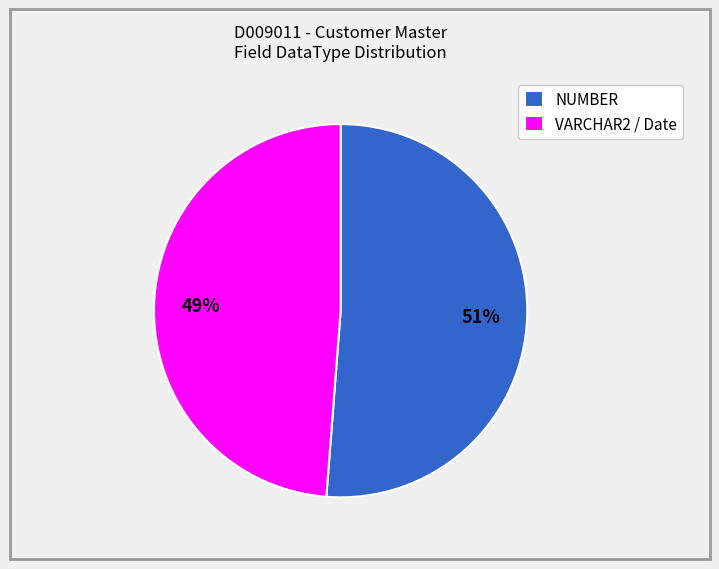

How many slices are in this pie chart?

2